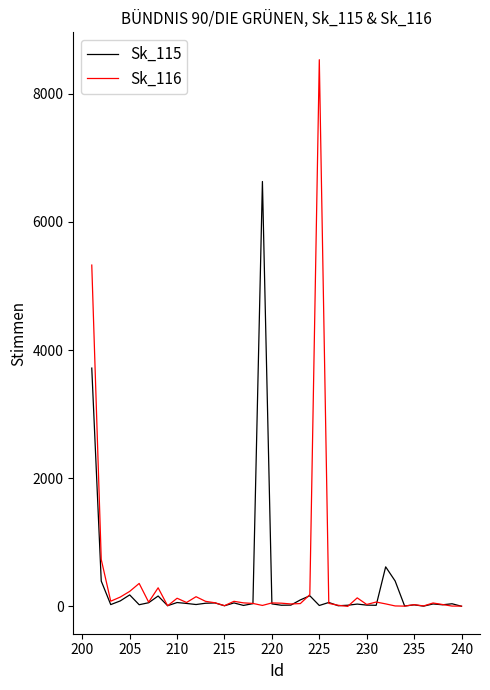

Does the chart display data point markers on the line(s)?

No